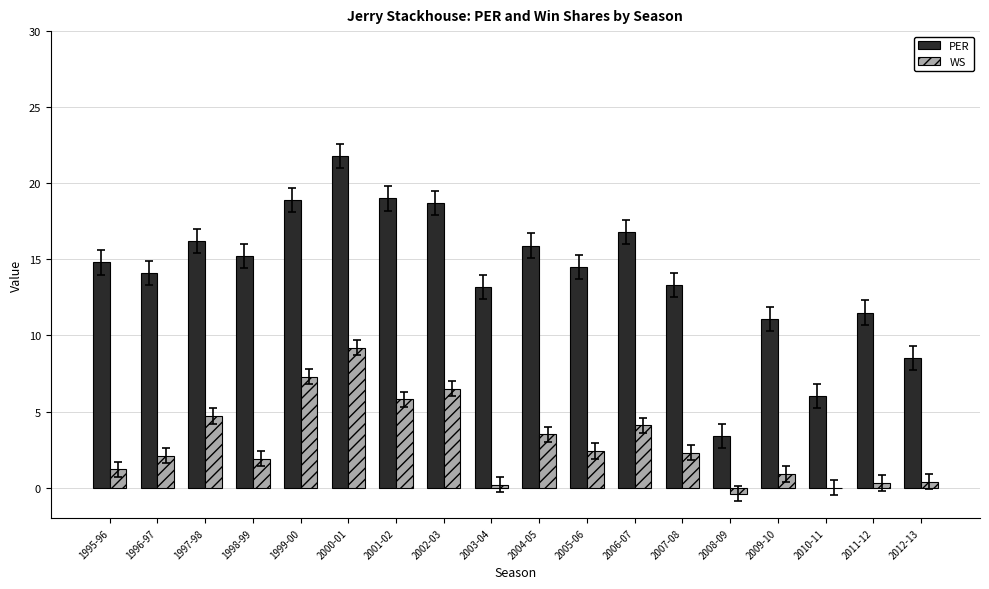

Read the PER value at 1995-96.

14.8